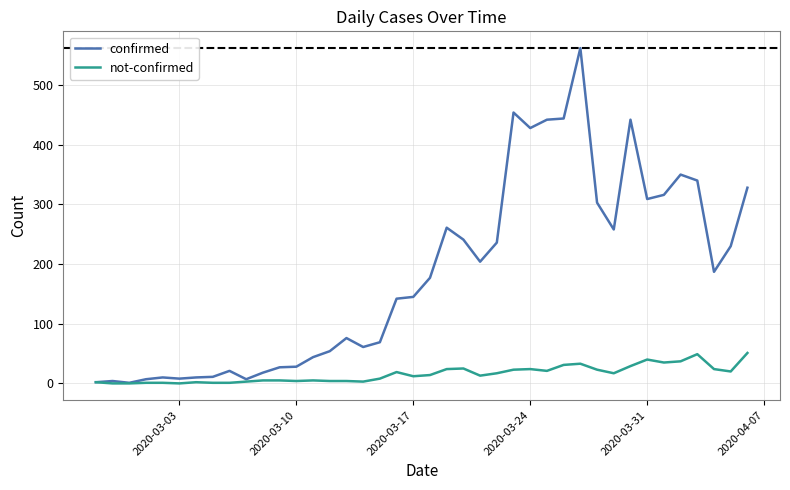

Which series has the largest total across all categories?

confirmed